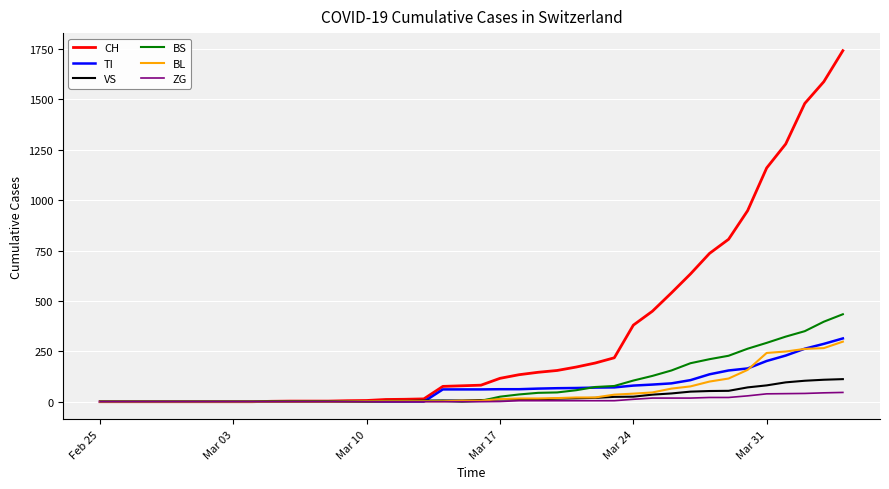

Which series has the largest total across all categories?

CH